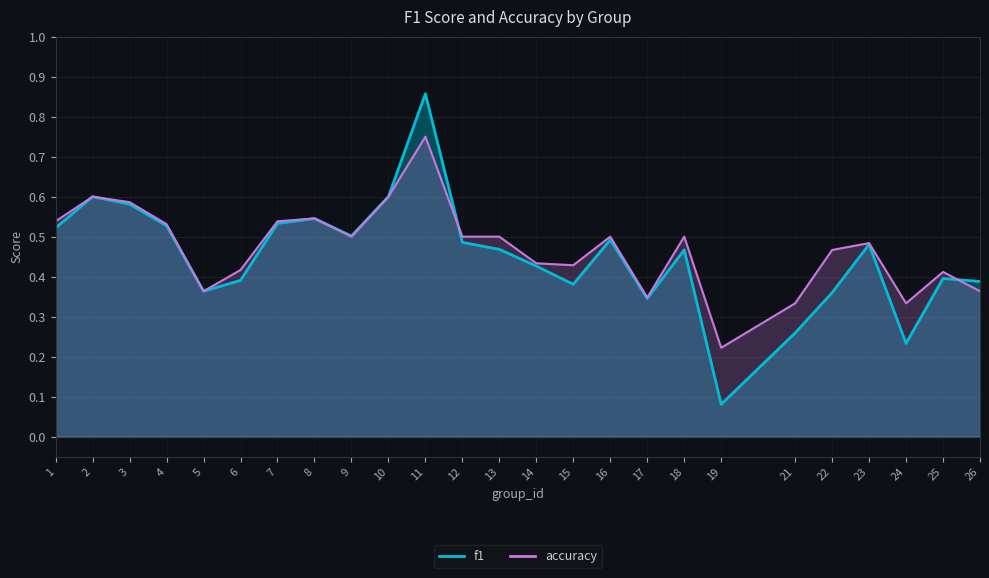

True or false: accuracy has a value of 0.8 at 8.

False